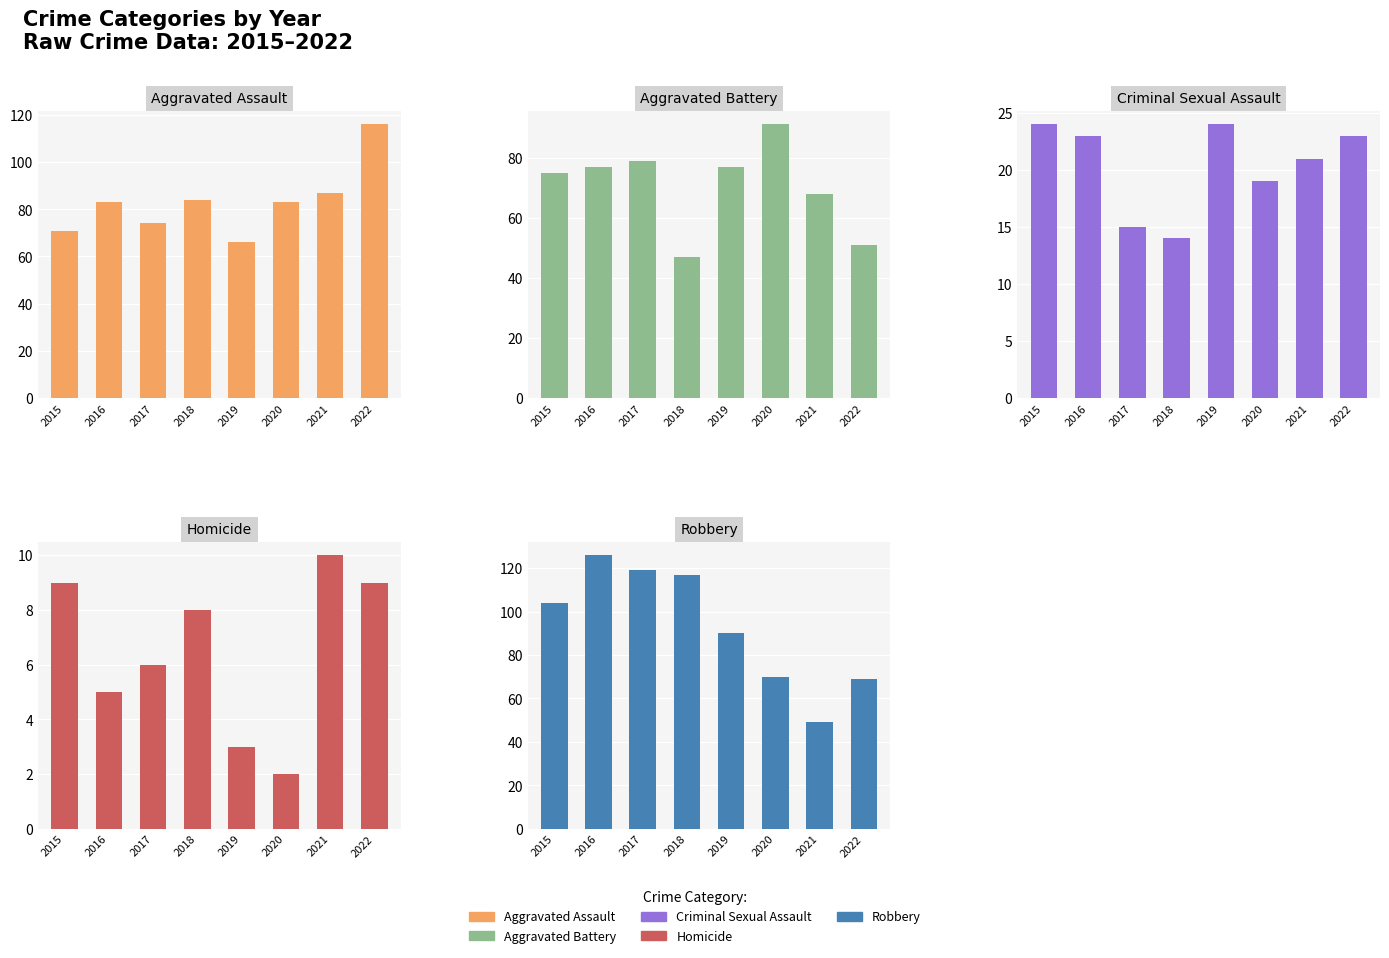

Read the Criminal Sexual Assault value at 2022, to the nearest 10.

20